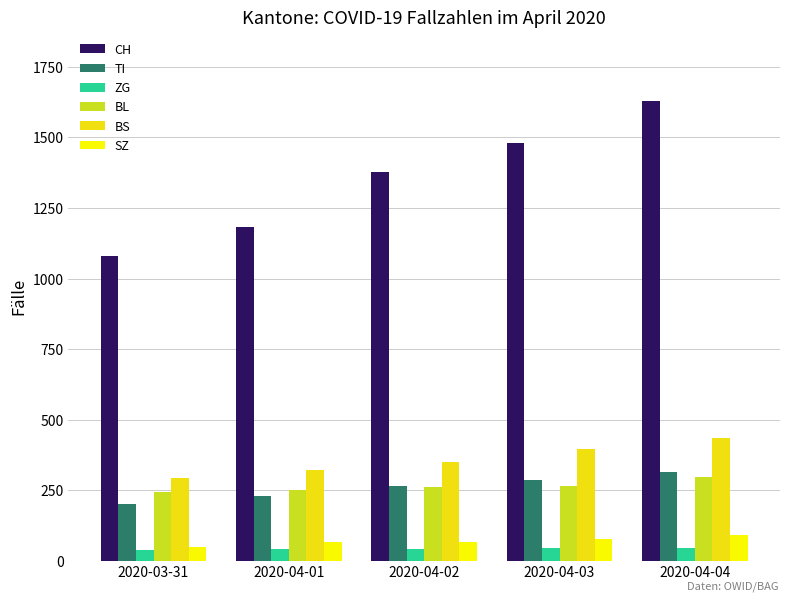

What is the label of the 5th bar from the left?

2020-04-04